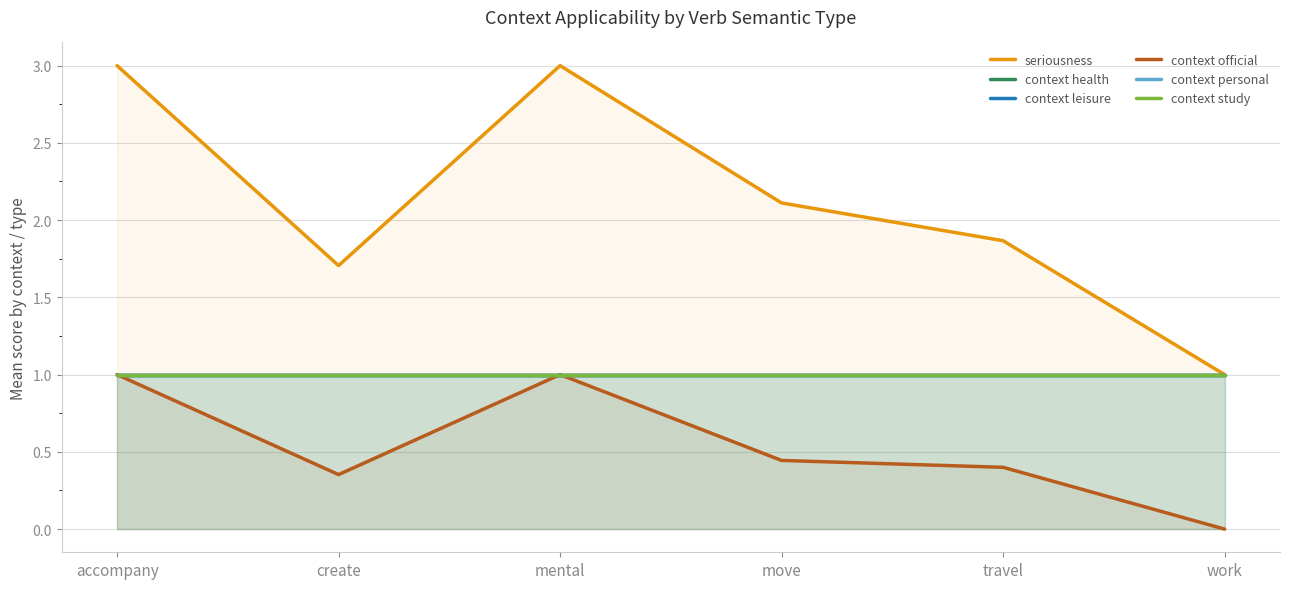

How many lines are shown in the chart?

6